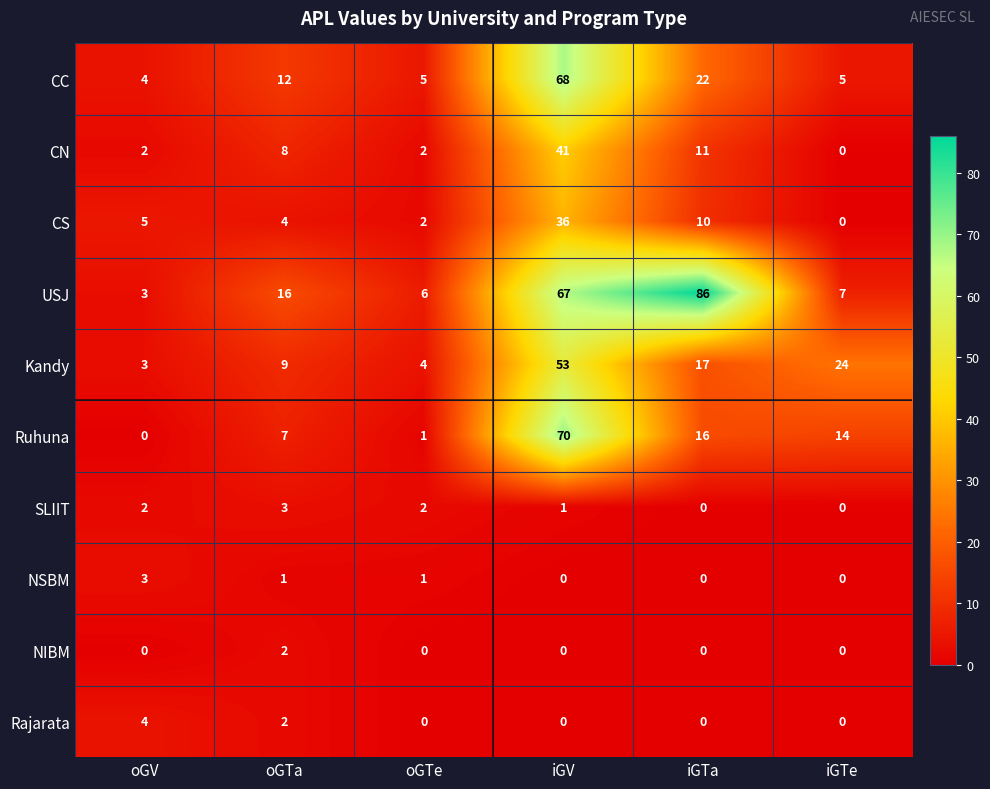

What is the difference between the Kandy values at oGTa and oGTe?

5